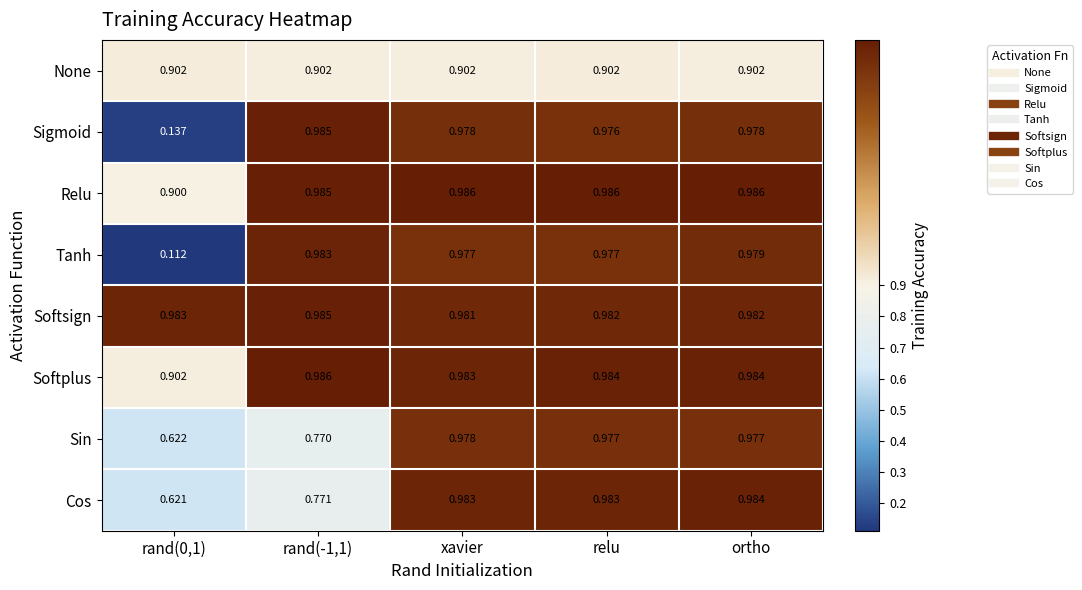

At which category is the sum across all series the highest?

ortho